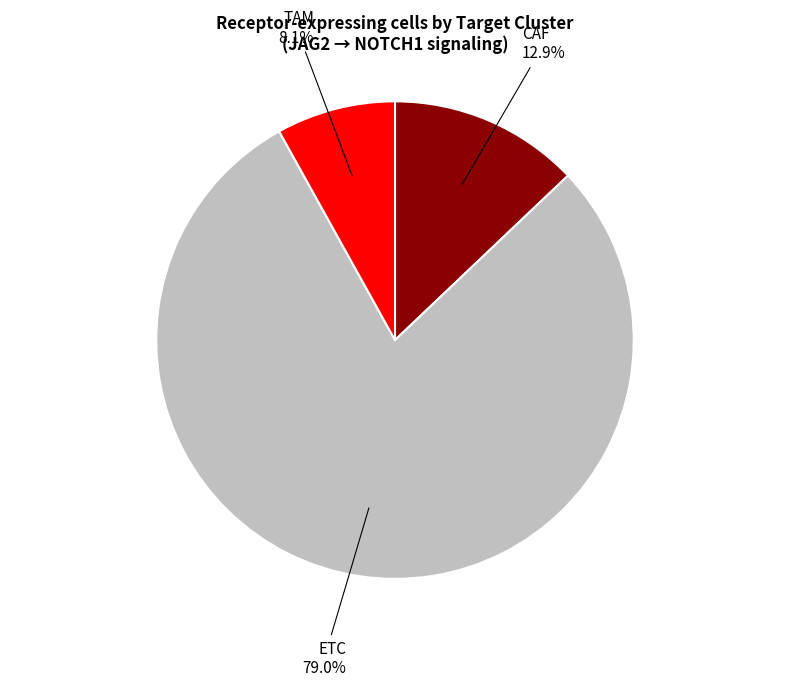

Is there any slice that represents more than half of the pie?

Yes